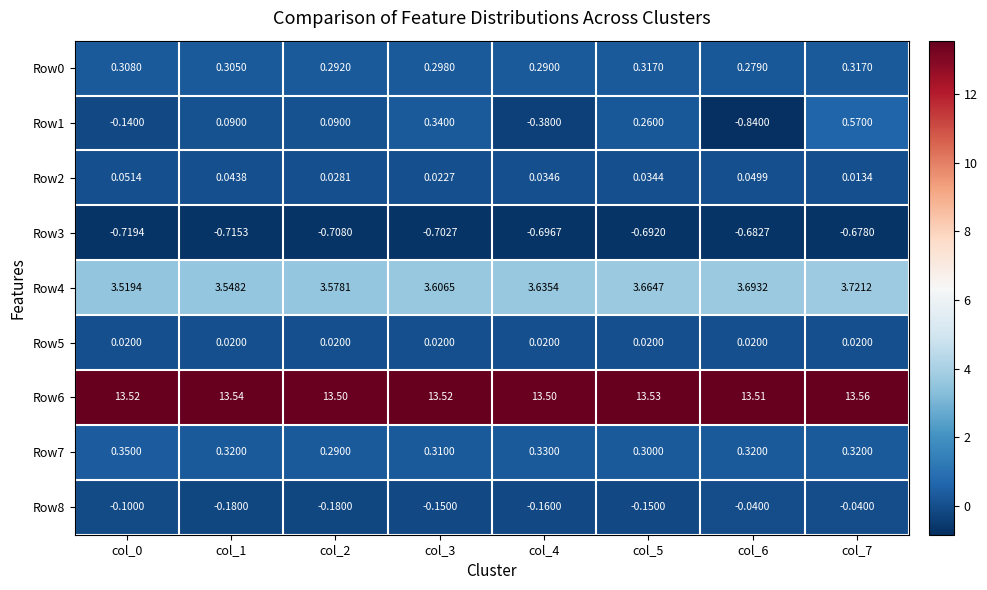

Is the value of Row3 at col_5 greater than the value of Row4 at col_0?

No